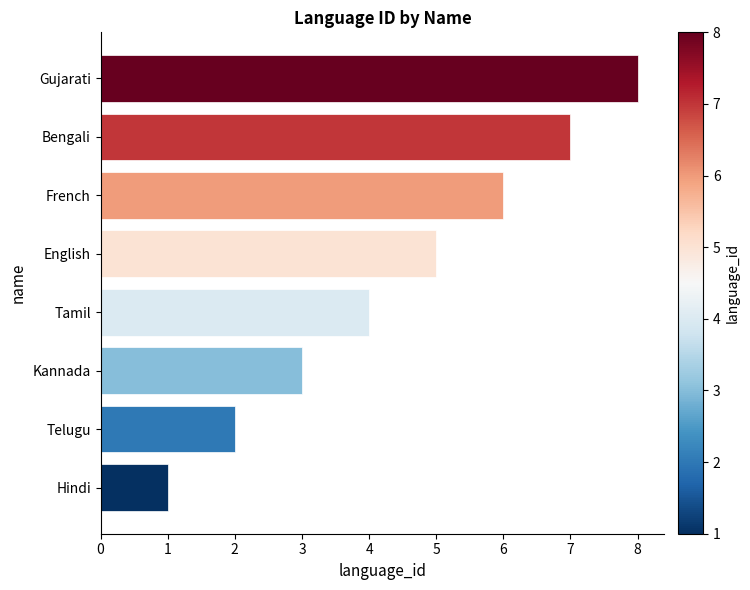

What is the sum of the values at Telugu and Tamil?

6